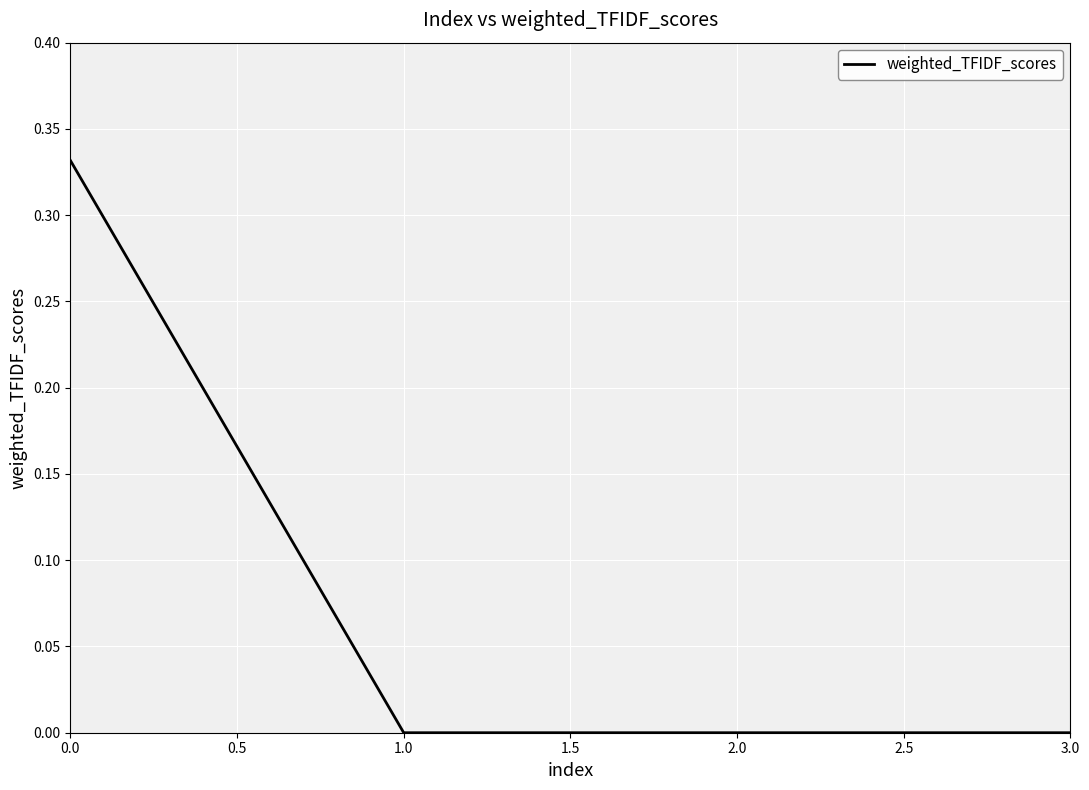

True or false: the data has more than 2 interior local peaks.

False